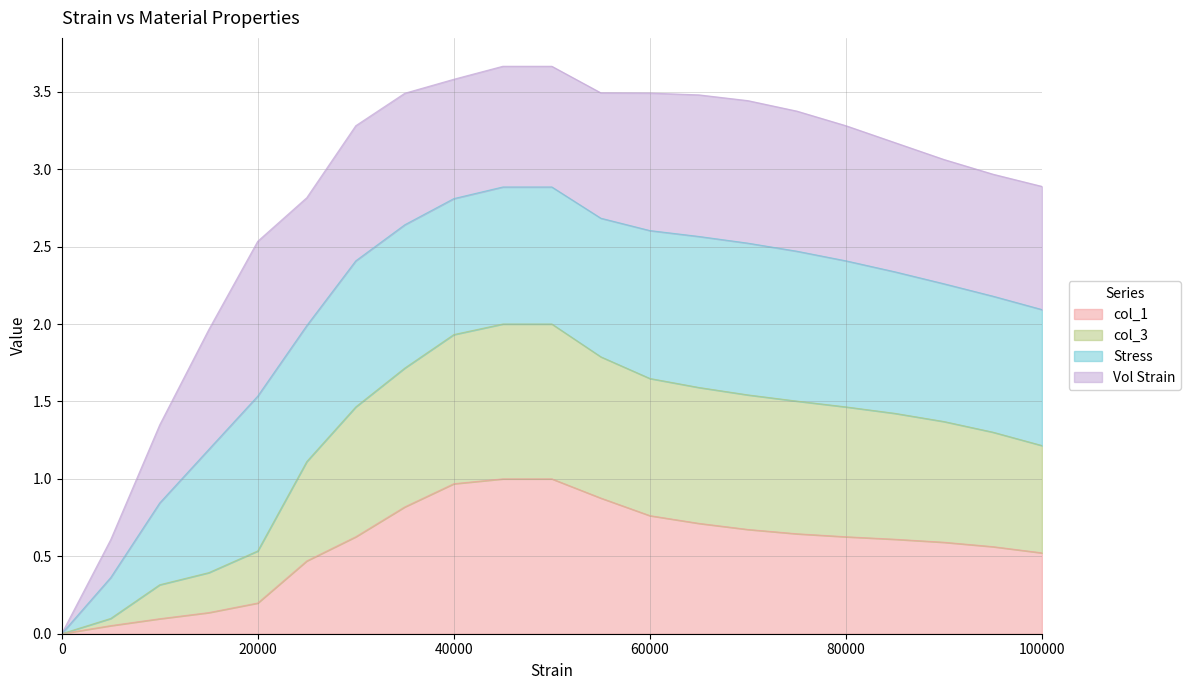

What is the sum of the col_1 values at 20000 and 5000?

0.3